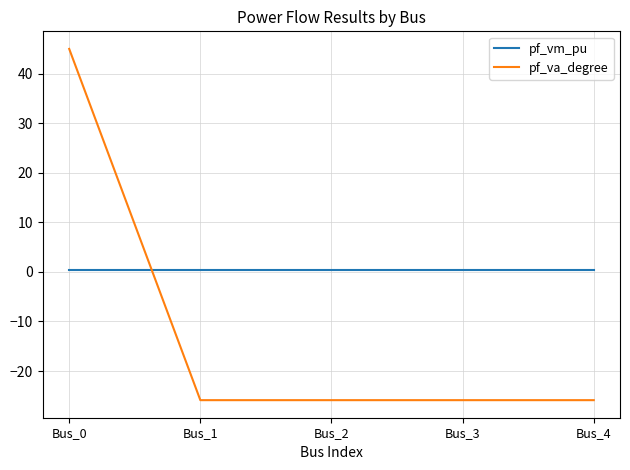

How many negative values does the pf_va_degree series have?

4